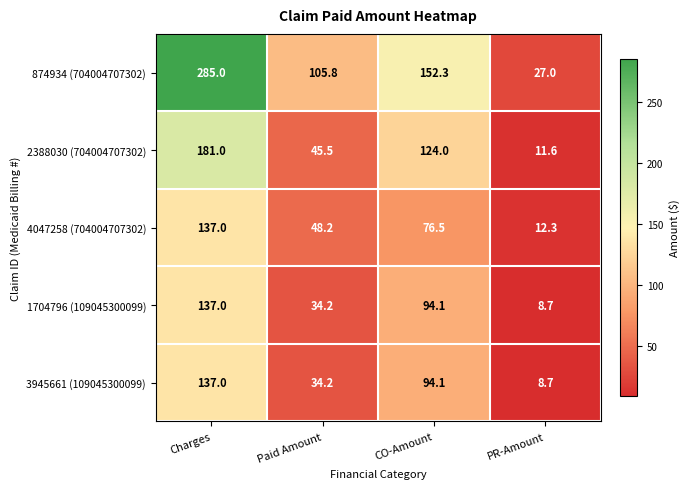

Count the number of categories in the chart.

4